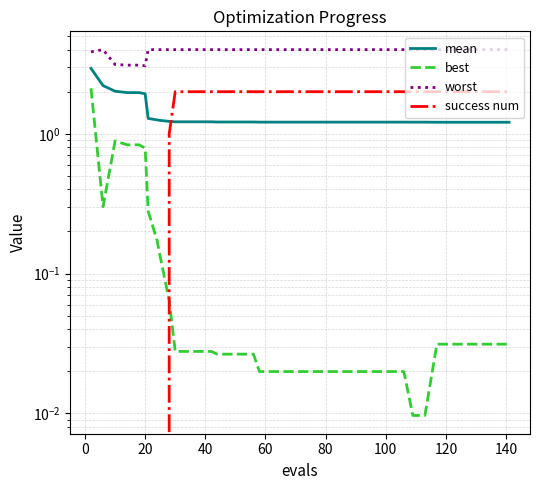

Reading left to right, list all the values displayed in this chart.

mean: 2.9	2.2	2.0	2.0	2.0	1.9	1.3	1.3	1.2	1.2	1.2	1.2	1.2	1.2	1.2	1.2	1.2	1.2	1.2	1.2	1.2	1.2	1.2	1.2	1.2	1.2	1.2	1.2	1.2	1.2	1.2	1.2	1.2	1.2	1.2	1.2	1.2	1.2	1.2	1.2
best: 2.1	0.3	0.9	0.8	0.8	0.8	0.3	0.2	0.1	0.1	0.0	0.0	0.0	0.0	0.0	0.0	0.0	0.0	0.0	0.0	0.0	0.0	0.0	0.0	0.0	0.0	0.0	0.0	0.0	0.0	0.0	0.0	0.0	0.0	0.0	0.0	0.0	0.0	0.0	0.0
worst: 3.9	4.0	3.1	3.1	3.1	3.1	4.0	4.0	4.0	4.0	4.0	4.0	4.0	4.0	4.0	4.0	4.0	4.0	4.0	4.0	4.0	4.0	4.0	4.0	4.0	4.0	4.0	4.0	4.0	4.0	4.0	4.0	4.0	4.0	4.0	4.0	4.0	4.0	4.0	4.0
success num: 0.0	0.0	0.0	0.0	0.0	0.0	0.0	0.0	0.0	1.0	2.0	2.0	2.0	2.0	2.0	2.0	2.0	2.0	2.0	2.0	2.0	2.0	2.0	2.0	2.0	2.0	2.0	2.0	2.0	2.0	2.0	2.0	2.0	2.0	2.0	2.0	2.0	2.0	2.0	2.0